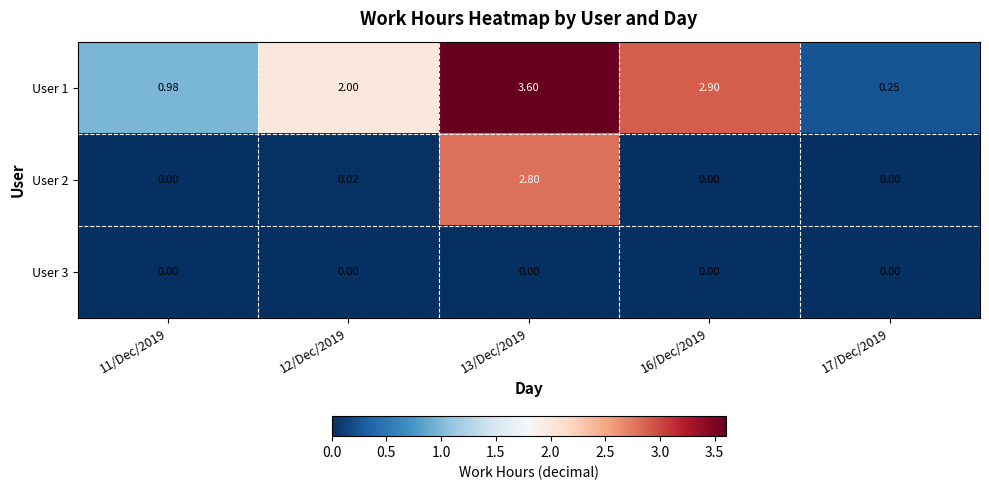

List the series in order of their peak value, highest first.

User 1, User 2, User 3